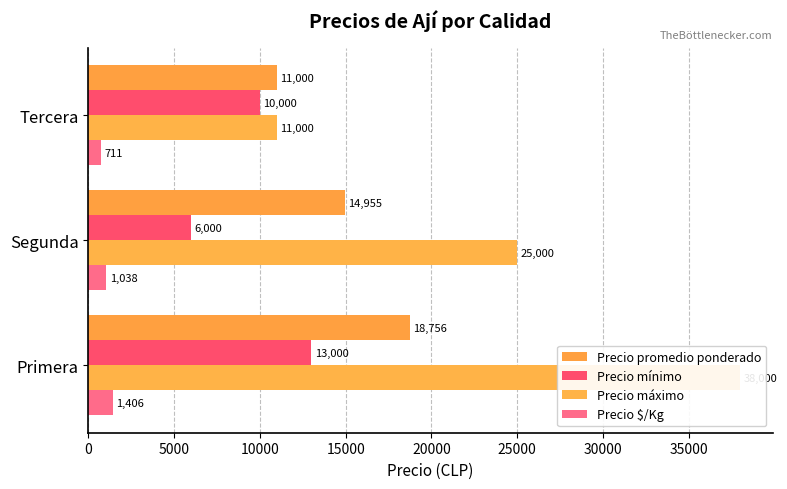

Reading left to right, extract all data points from this chart.

Precio promedio ponderado: 18756	14955	11000
Precio mínimo: 13000	6000	10000
Precio máximo: 38000	25000	11000
Precio $/Kg: 1406	1038	711